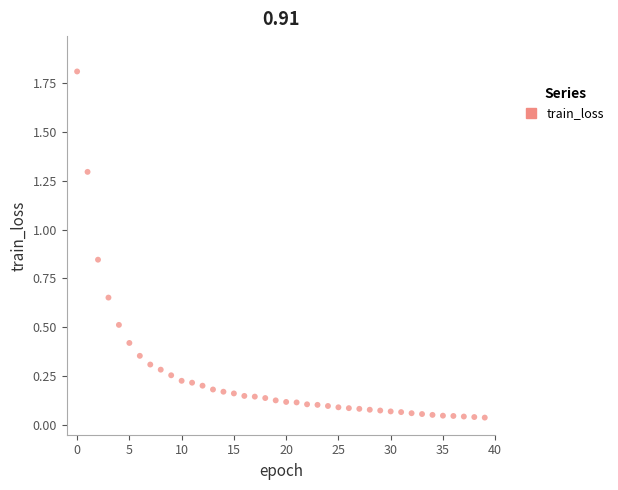

What is the range of Y values (max minus min)?

1.8